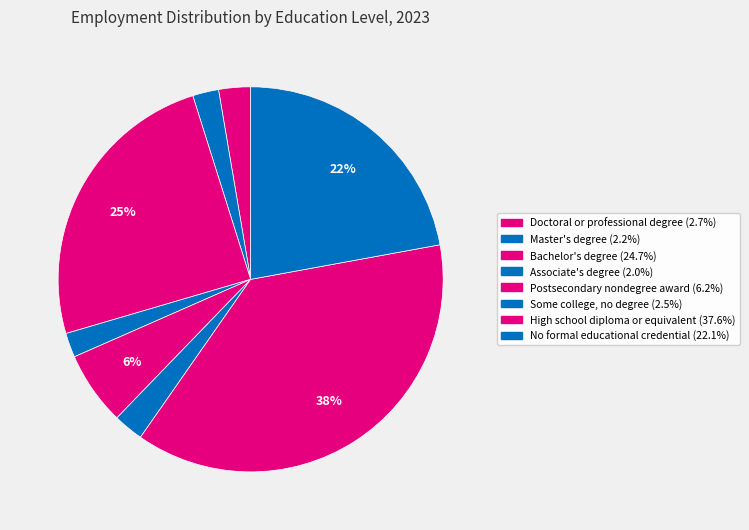

Is it true that Postsecondary nondegree award is 6% of the pie?

True